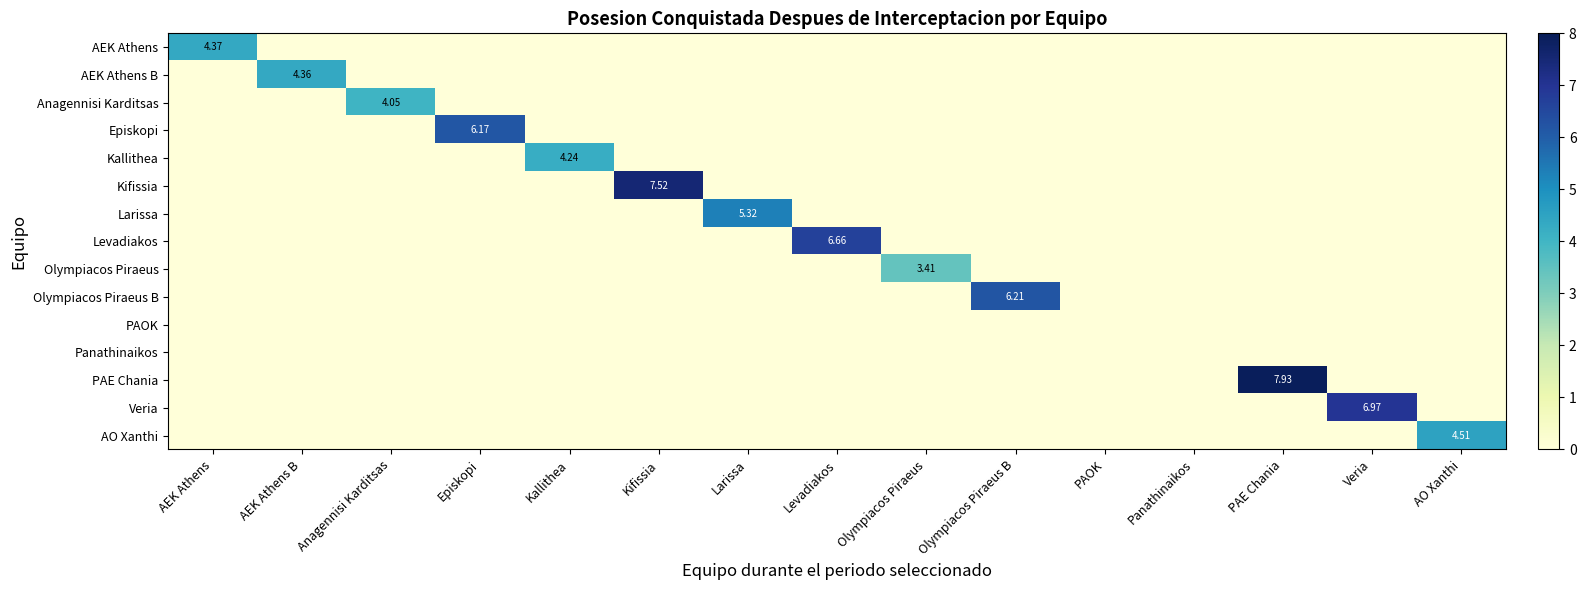

Is it true that AO Xanthi equals 3.1 at AO Xanthi?

False